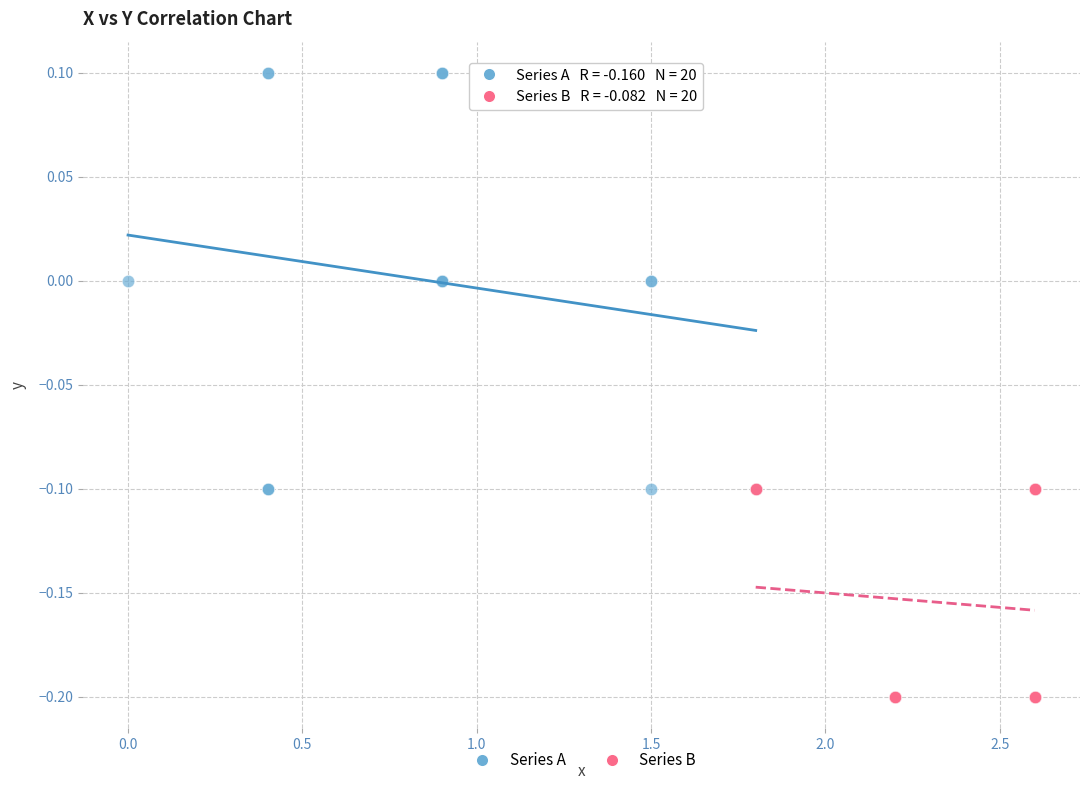

Which series contains the highest Y value?

Series A